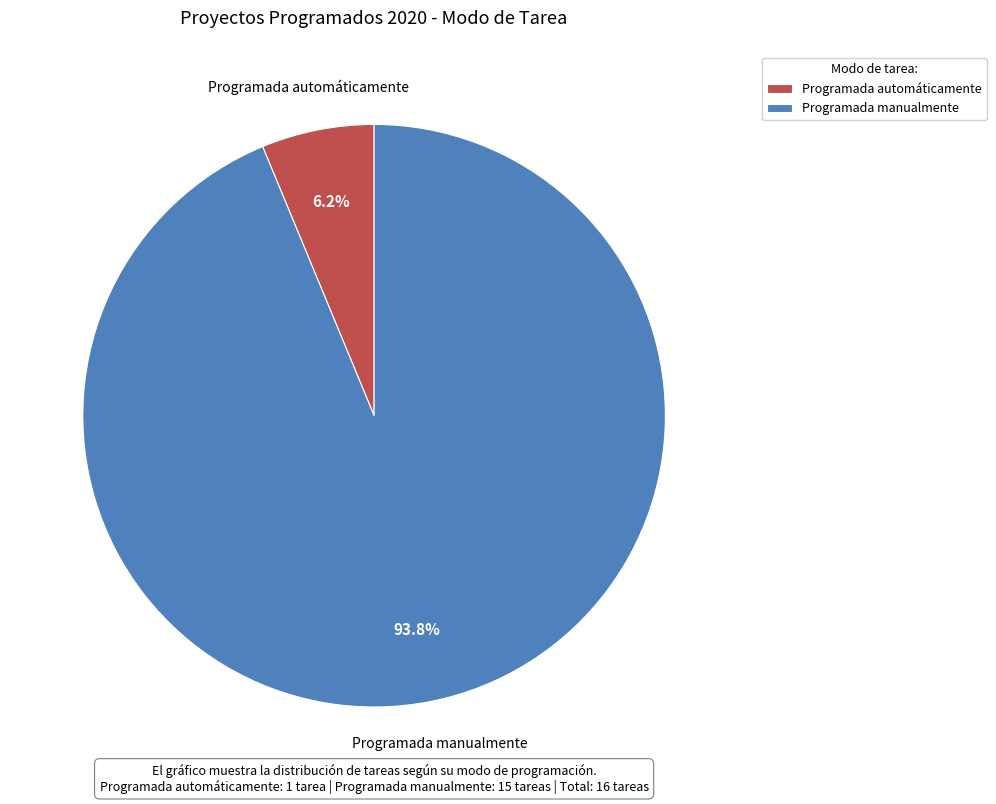

The Programada manualmente slice represents 94% of the pie. True or false?

True